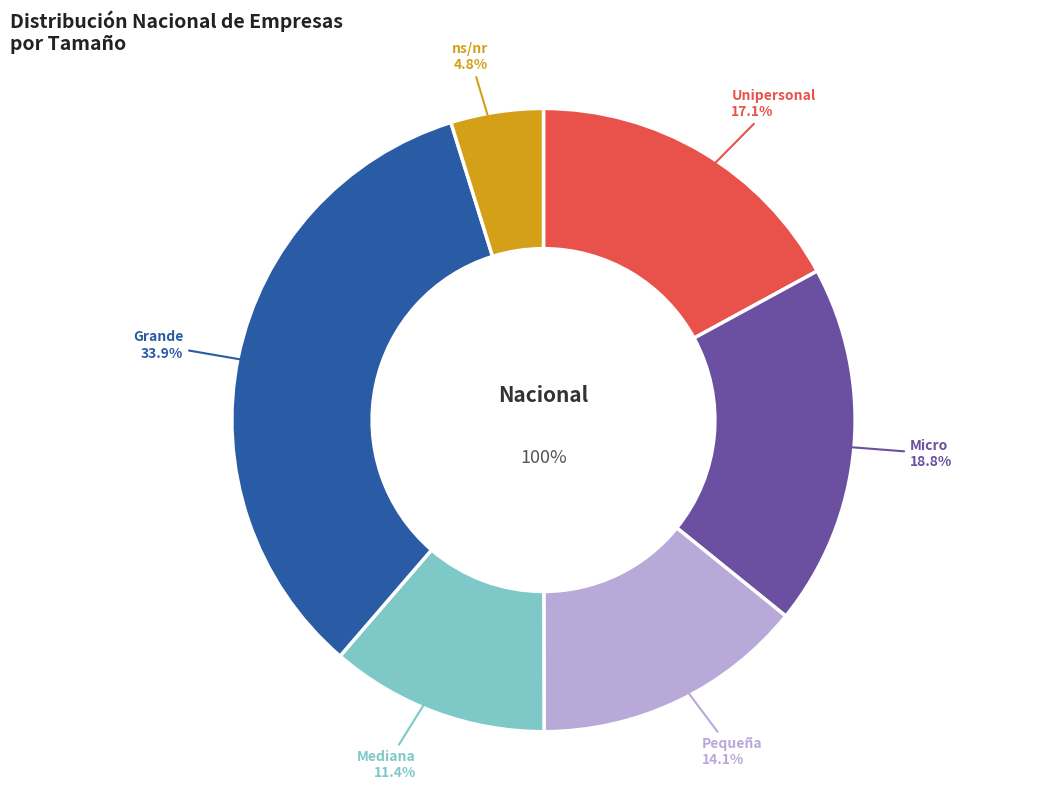

Which slice is the smallest?

ns/nr